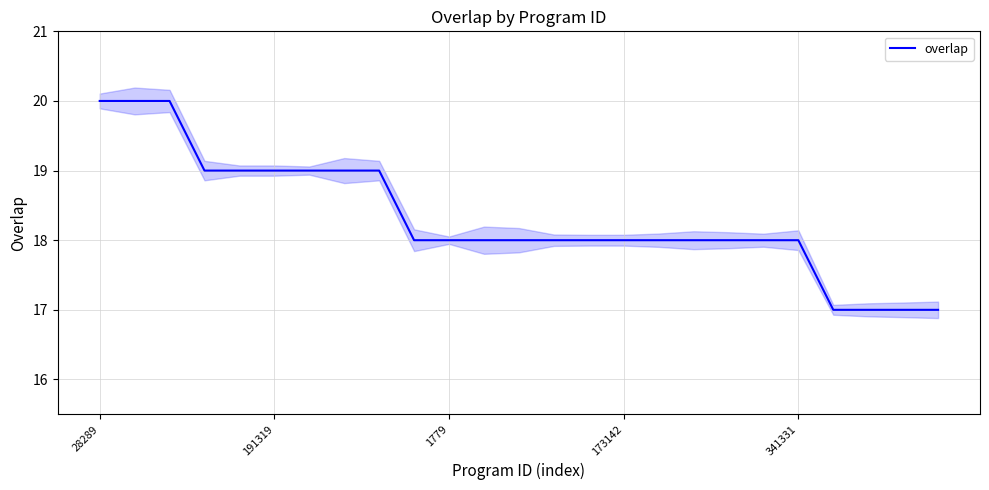

What position from the right is 14?

11